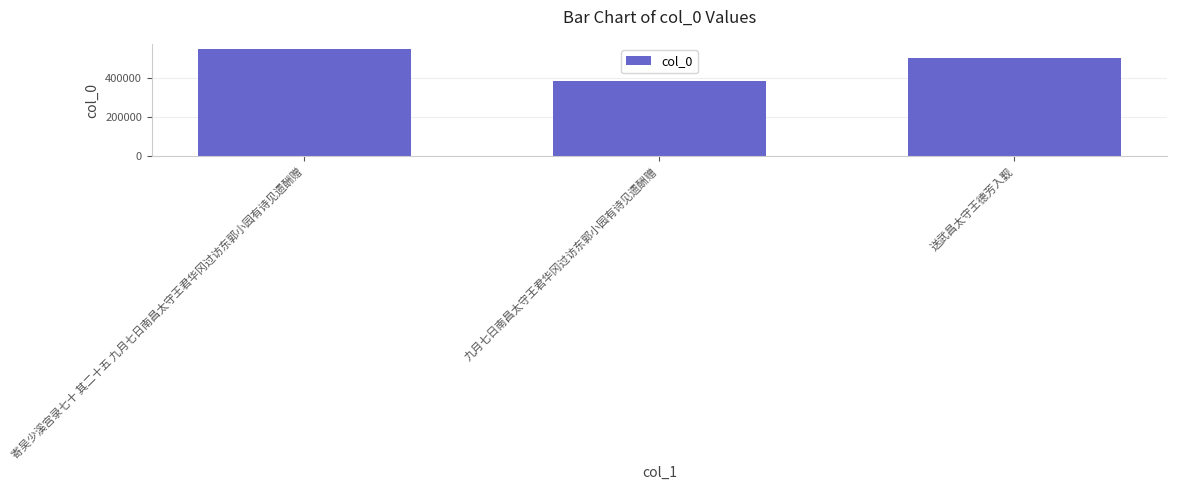

Count the values in the range 383723 to 547829.

3